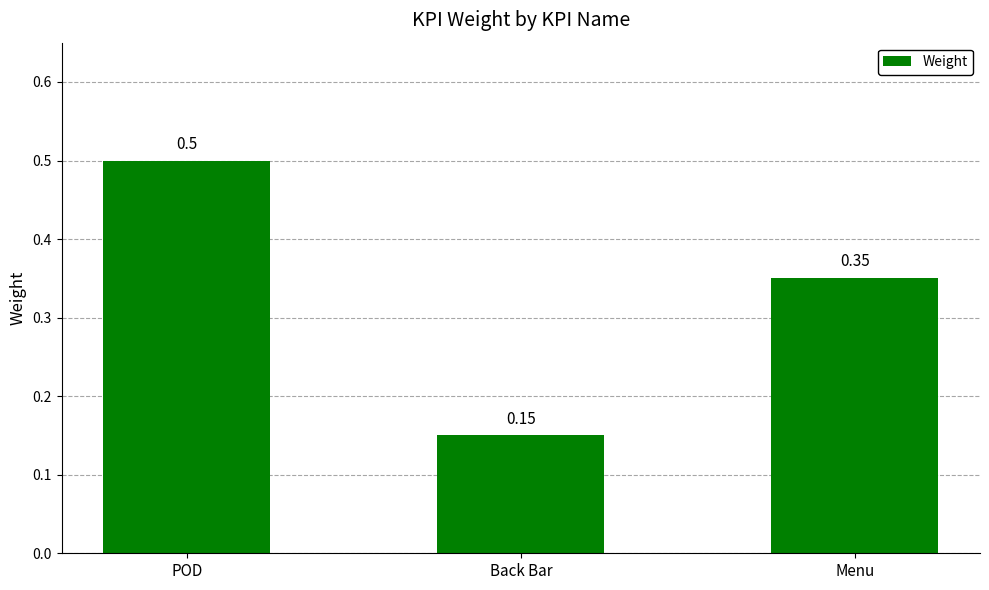

Between POD and Menu, which is larger?

POD